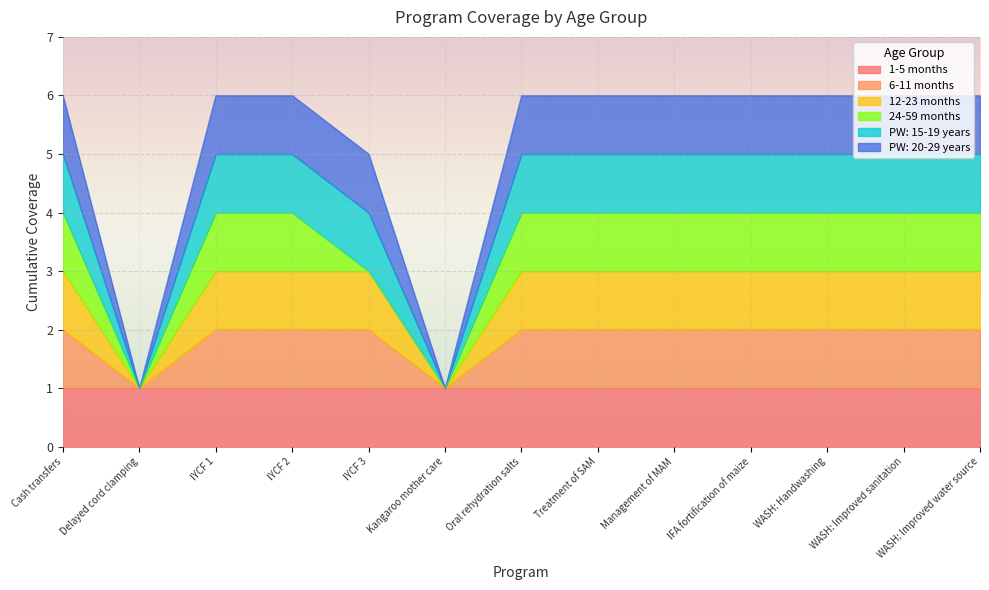

True or false: PW: 20-29 years has more than 0 interior local peaks.

False